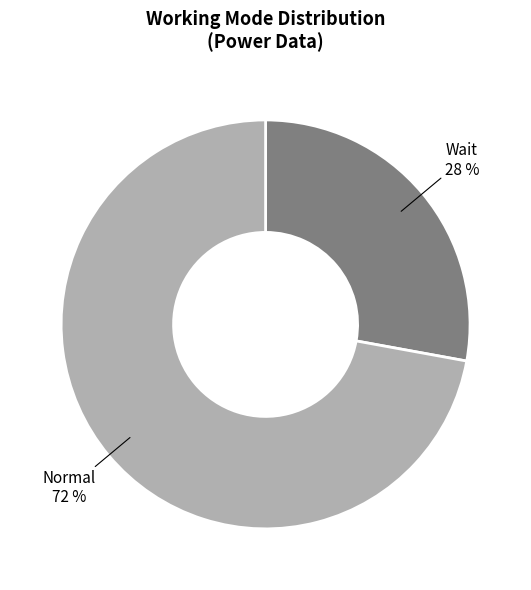

Is there a majority slice in this chart?

Yes